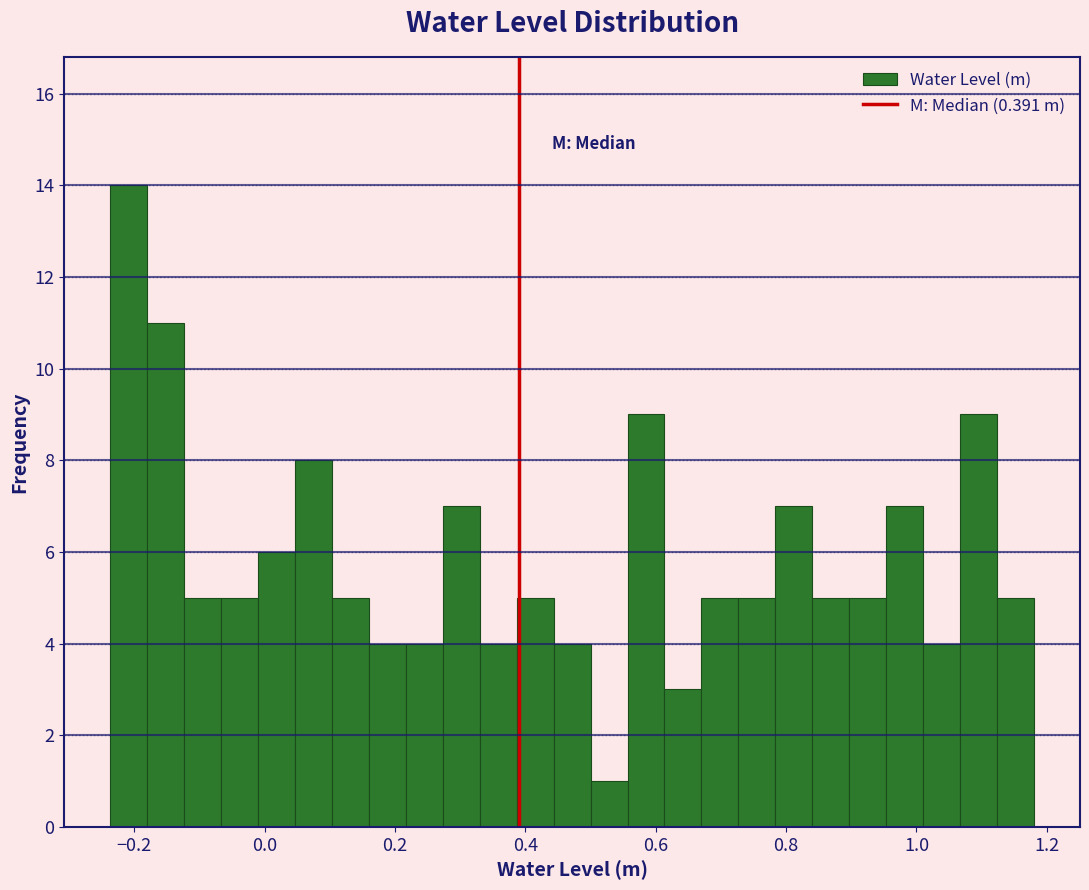

Read against the x-axis, roughly where is the centre of the tallest bar?

-0.20